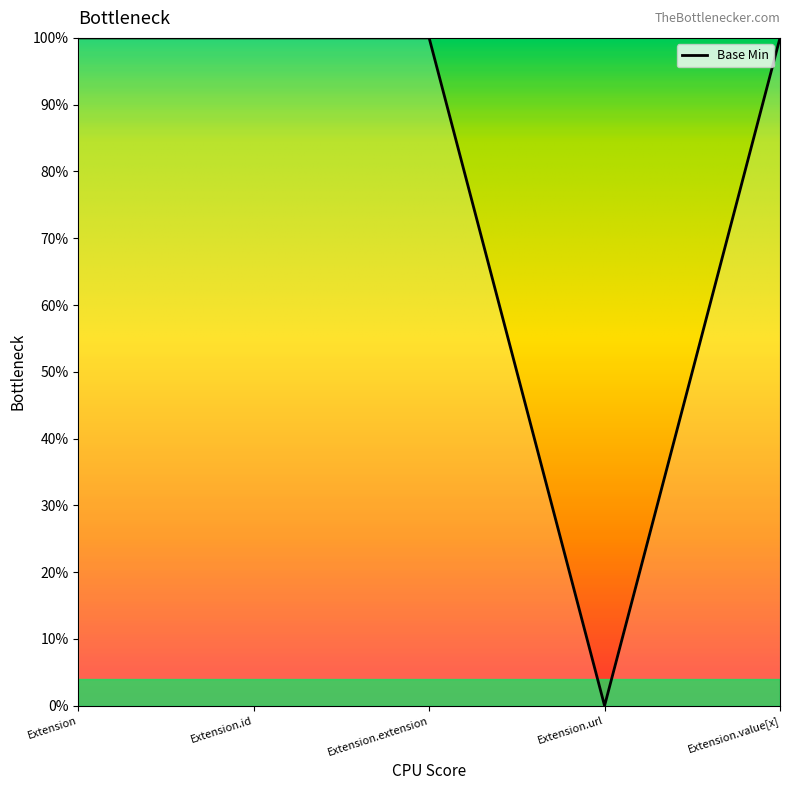

Reading left to right, list all the values displayed in this chart.

1	1	1	0	1